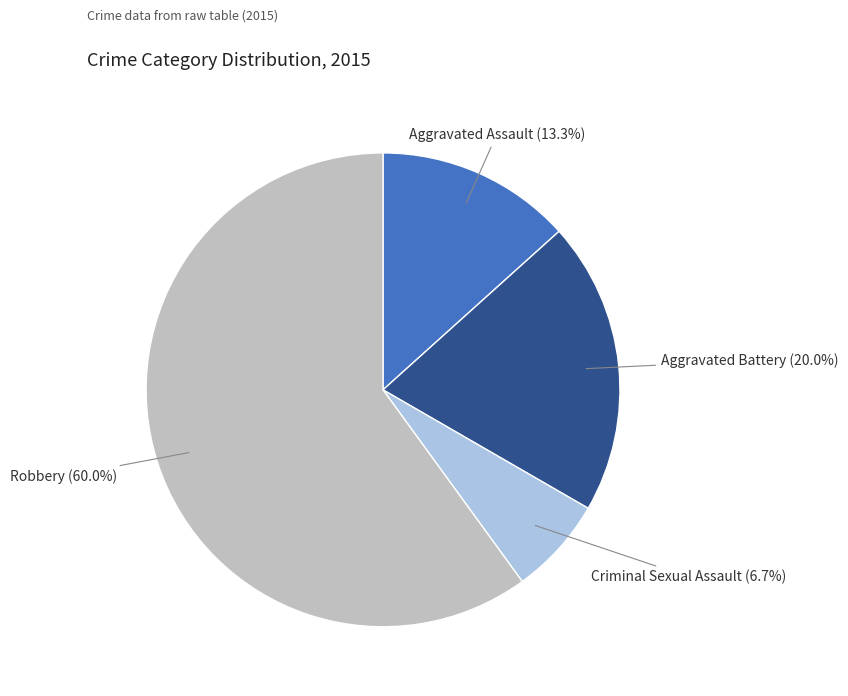

Combined, what portion of the pie is Criminal Sexual Assault and Robbery?

66.7%